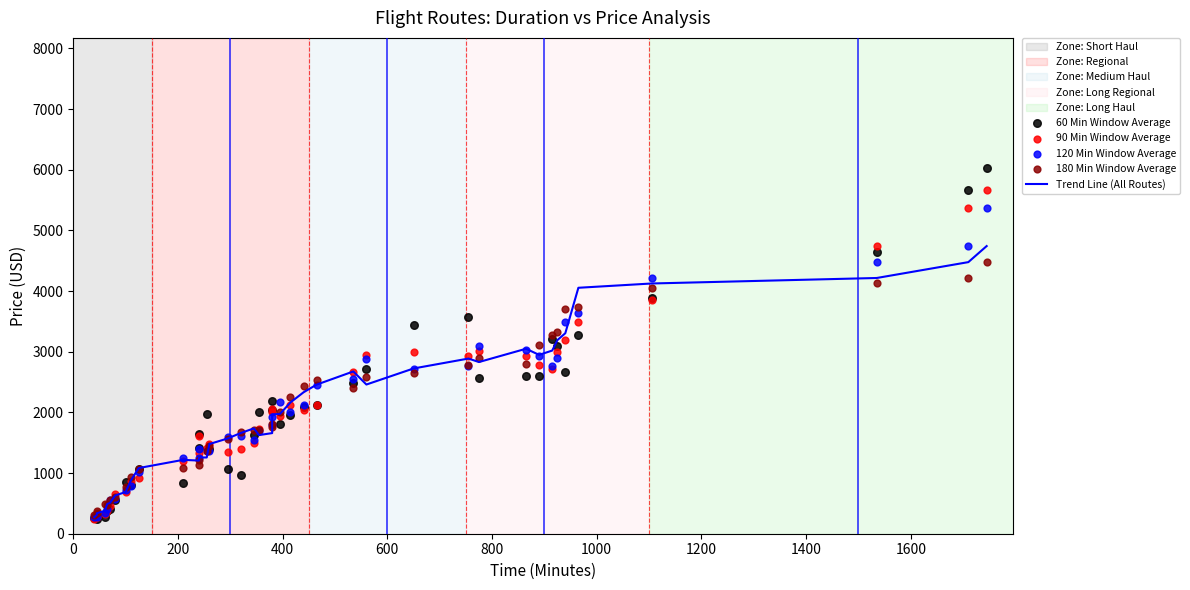

Which series reaches the minimum Y coordinate?

60 Min Window Average